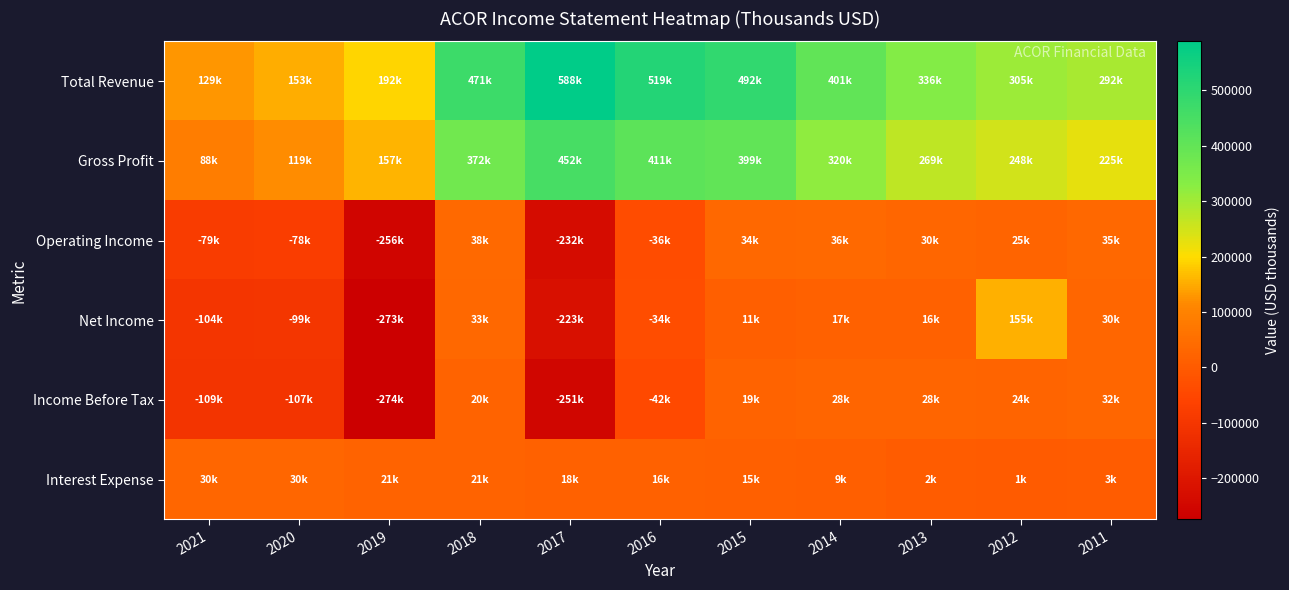

Reading left to right, transcribe all the data shown in this chart.

Total Revenue: 2021=129100	2020=153000	2019=192400	2018=471400	2017=588300	2016=519600	2015=492700	2014=401500	2013=336400	2012=305800	2011=292200
Gross Profit: 2021=88300	2020=119500	2019=157600	2018=372100	2017=452600	2016=411500	2015=399700	2014=320900	2013=269800	2012=248200	2011=225700
Operating Income: 2021=-79000	2020=-78100	2019=-256600	2018=38500	2017=-232800	2016=-36000	2015=34000	2014=36400	2013=30400	2012=25600	2011=35100
Net Income: 2021=-104000	2020=-99600	2019=-273000	2018=33700	2017=-223400	2016=-34600	2015=11100	2014=17700	2013=16400	2012=155000	2011=30600
Income Before Tax: 2021=-109100	2020=-107700	2019=-274200	2018=20400	2017=-251900	2016=-42300	2015=19400	2014=28000	2013=28900	2012=24300	2011=32000
Interest Expense: 2021=30000	2020=30600	2019=21900	2018=21600	2017=18700	2016=16500	2015=15500	2014=9300	2013=2200	2012=1900	2011=3600